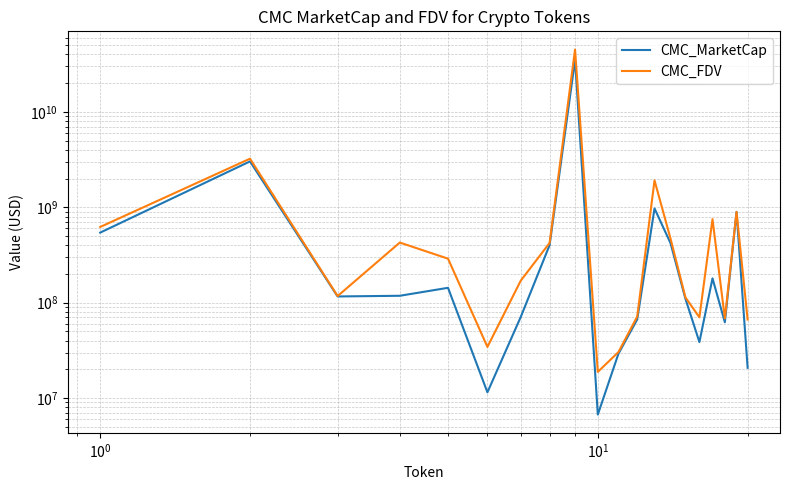

True or false: CMC_FDV and CMC_MarketCap cross at least once.

False